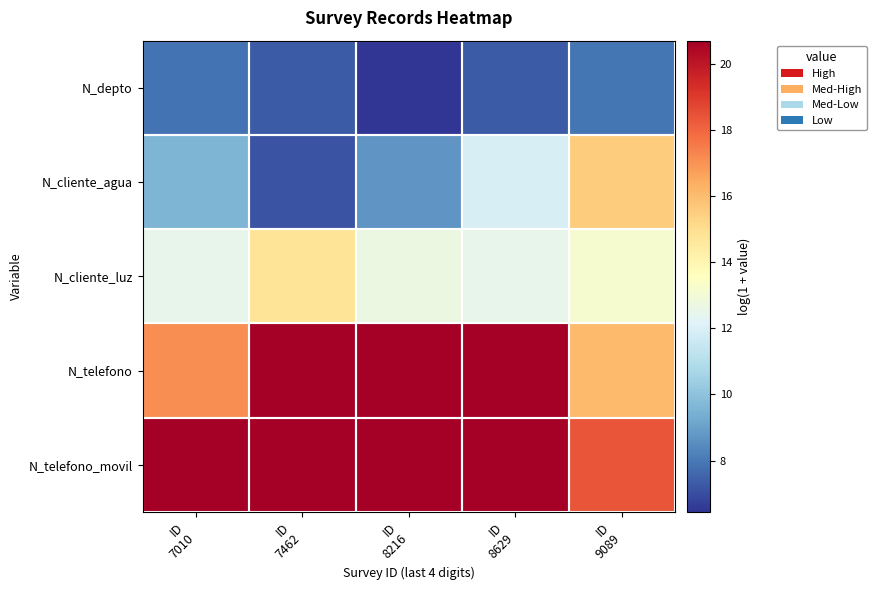

Reading left to right, transcribe all the data shown in this chart.

N_depto: ID
7010=7.9	ID
7462=7.3	ID
8216=6.4	ID
8629=7.3	ID
9089=7.9
N_cliente_agua: ID
7010=9.6	ID
7462=7.1	ID
8216=8.7	ID
8629=12.0	ID
9089=15.5
N_cliente_luz: ID
7010=12.5	ID
7462=14.8	ID
8216=12.7	ID
8629=12.5	ID
9089=13.2
N_telefono: ID
7010=17.1	ID
7462=20.7	ID
8216=20.7	ID
8629=20.7	ID
9089=16.1
N_telefono_movil: ID
7010=20.7	ID
7462=20.7	ID
8216=20.7	ID
8629=20.7	ID
9089=18.4